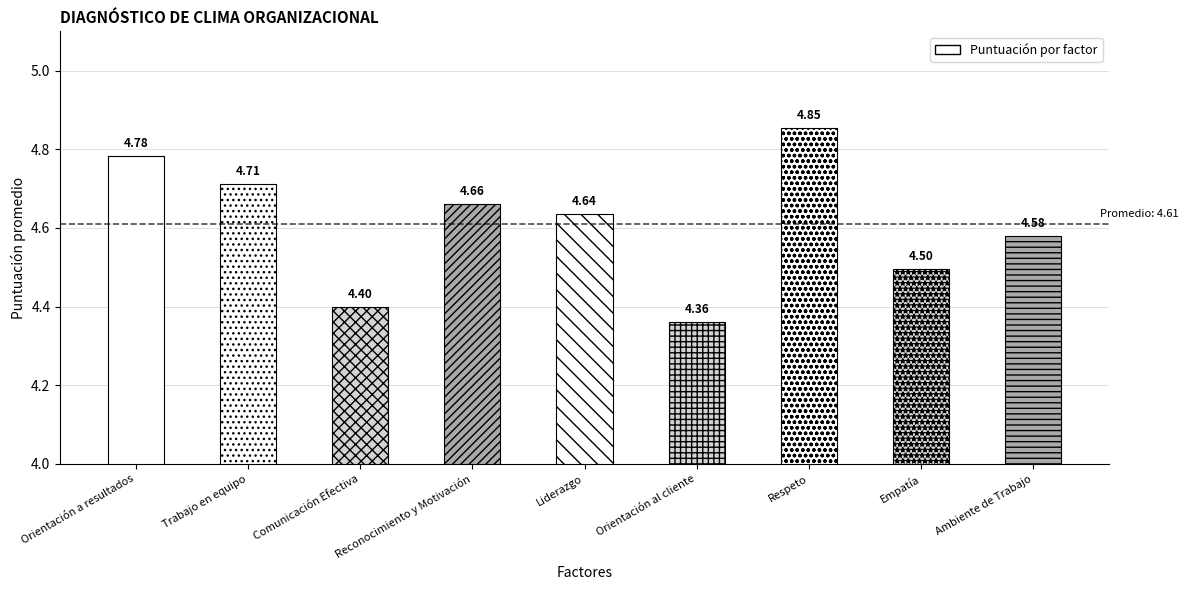

At which category does the chart reach its minimum across all series?

Orientación al cliente